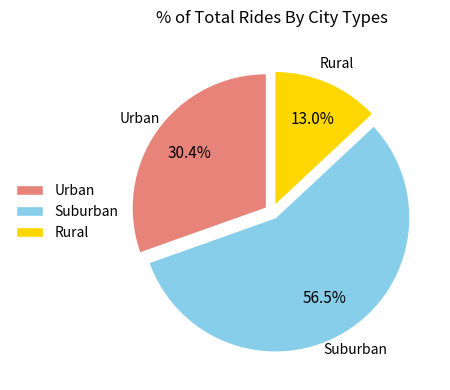

Is there any slice that represents more than half of the pie?

Yes